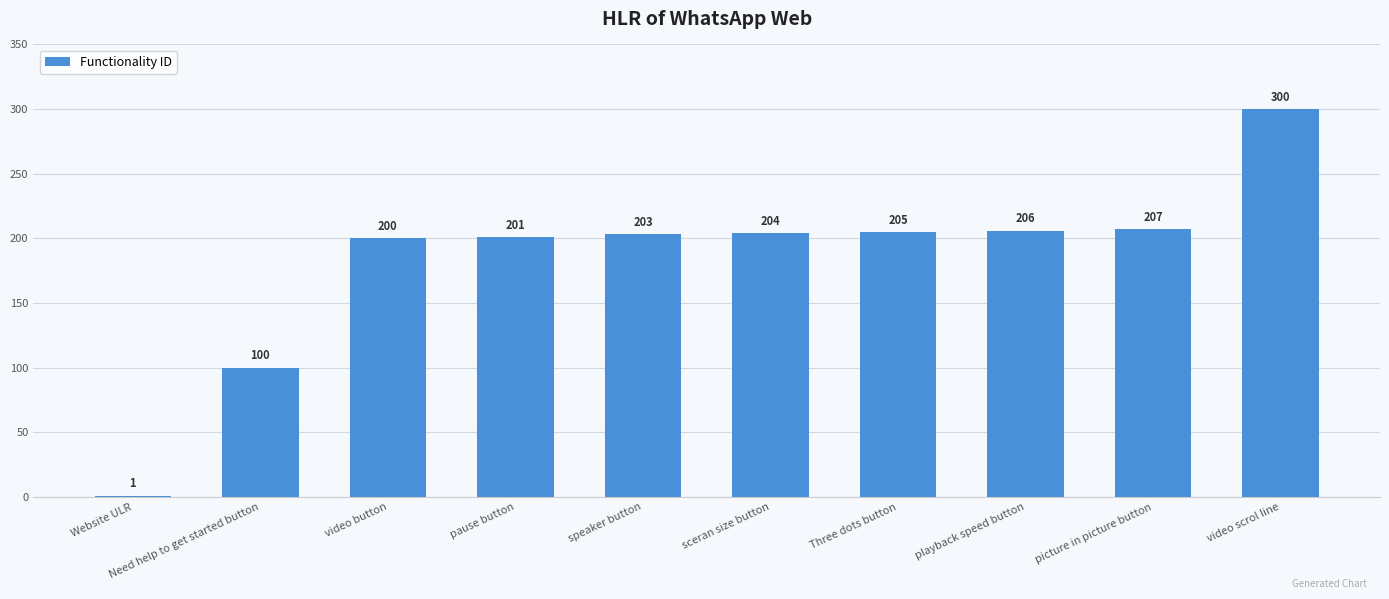

Reading right to left, transcribe all the data shown in this chart.

300	207	206	205	204	203	201	200	100	1